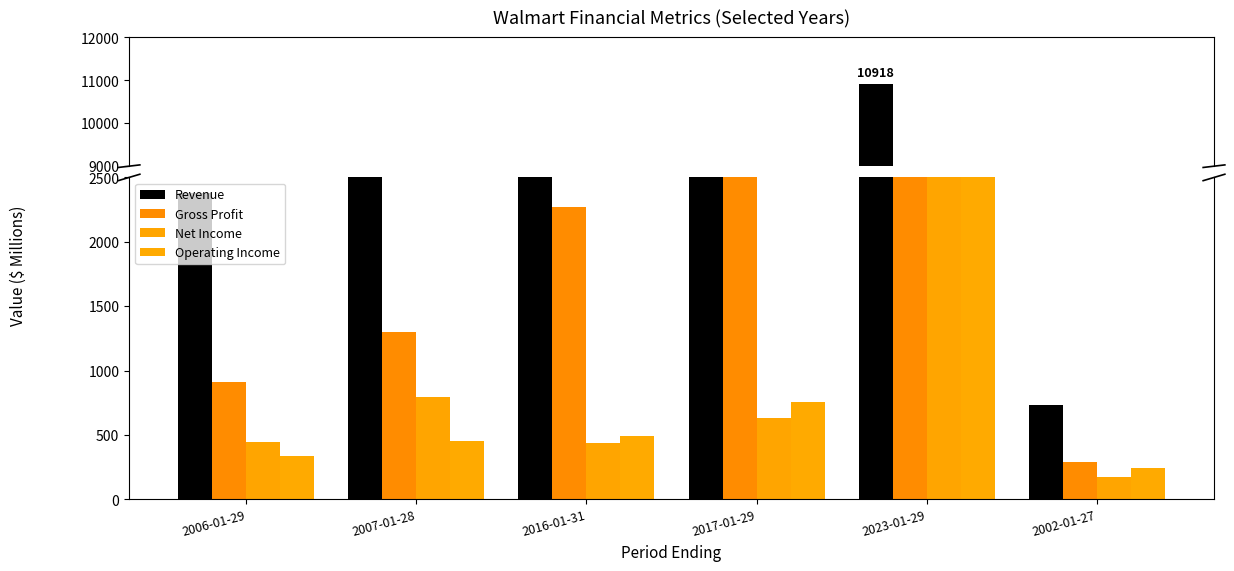

What is the value of the Net Income bar at the 1st from the left?

448.8